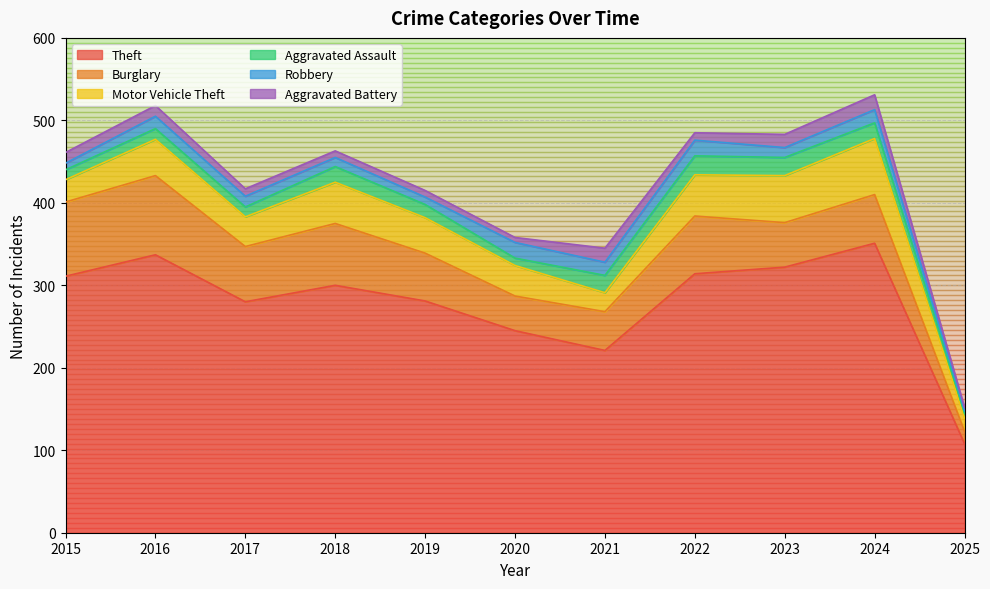

True or false: Aggravated Assault has more than 2 interior local peaks.

True